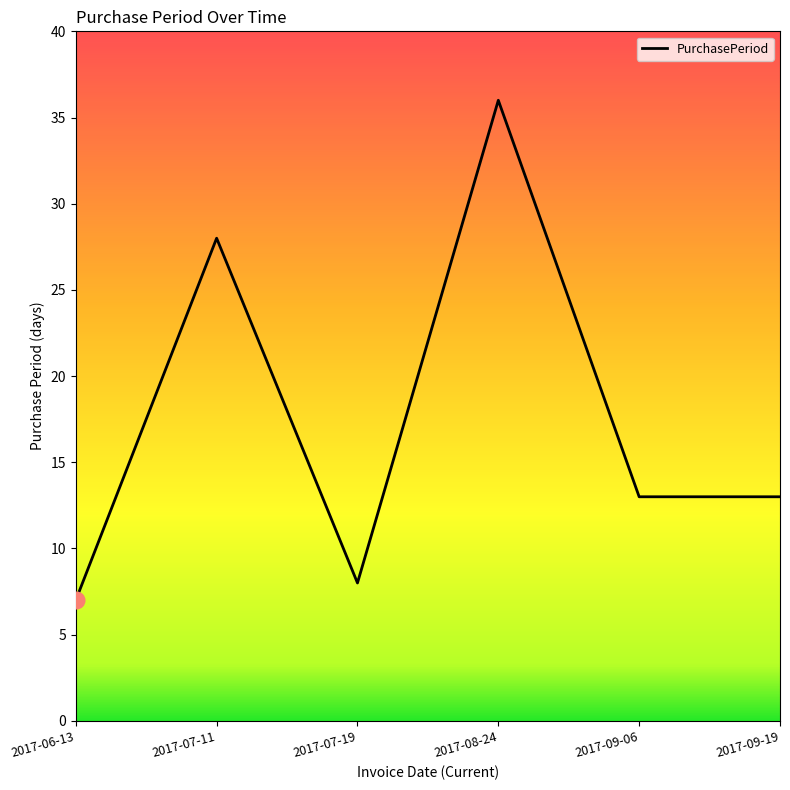

Which label corresponds to the smallest value in the chart?

2017-06-13